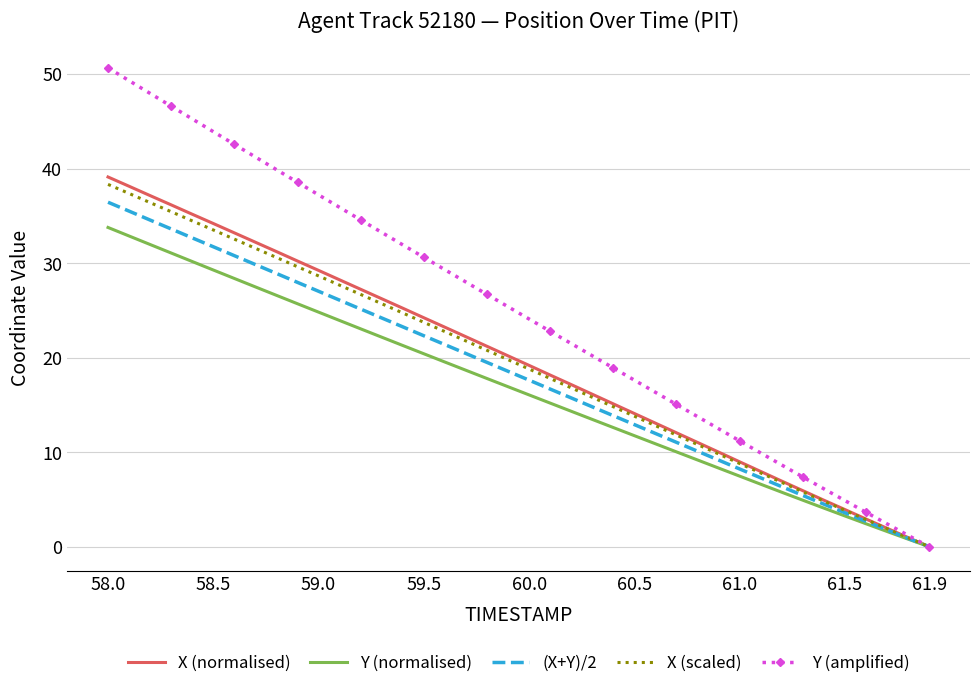

What are all the series names shown in the legend?

X (normalised), Y (normalised), (X+Y)/2, X (scaled), Y (amplified)